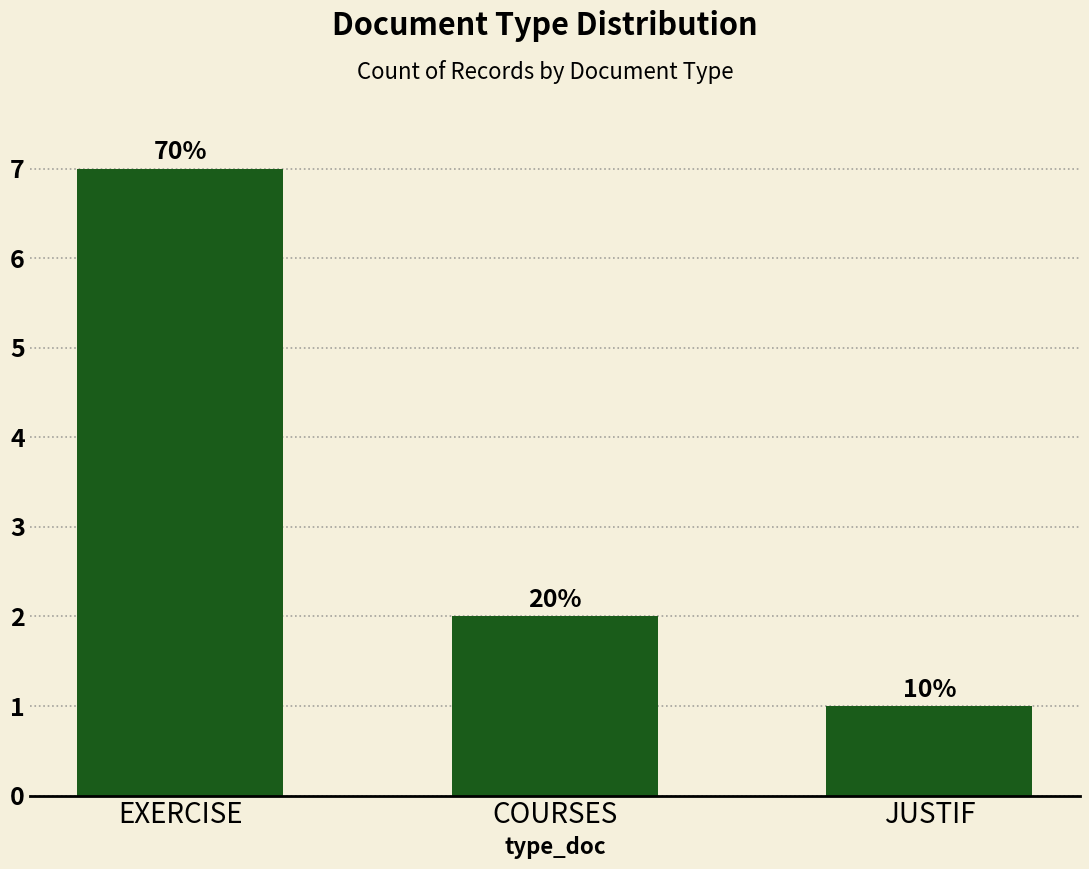

Is it true that the value at EXERCISE is 7?

True